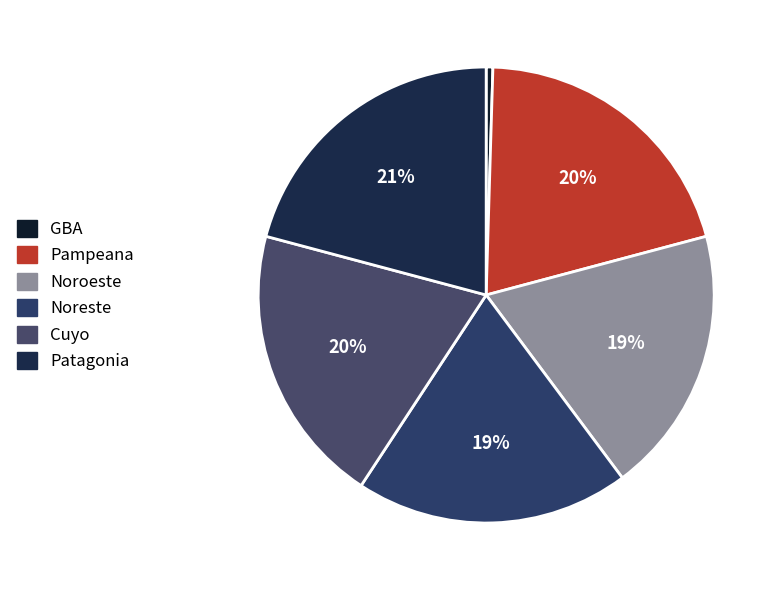

Does Noreste account for over 50% of the chart?

No